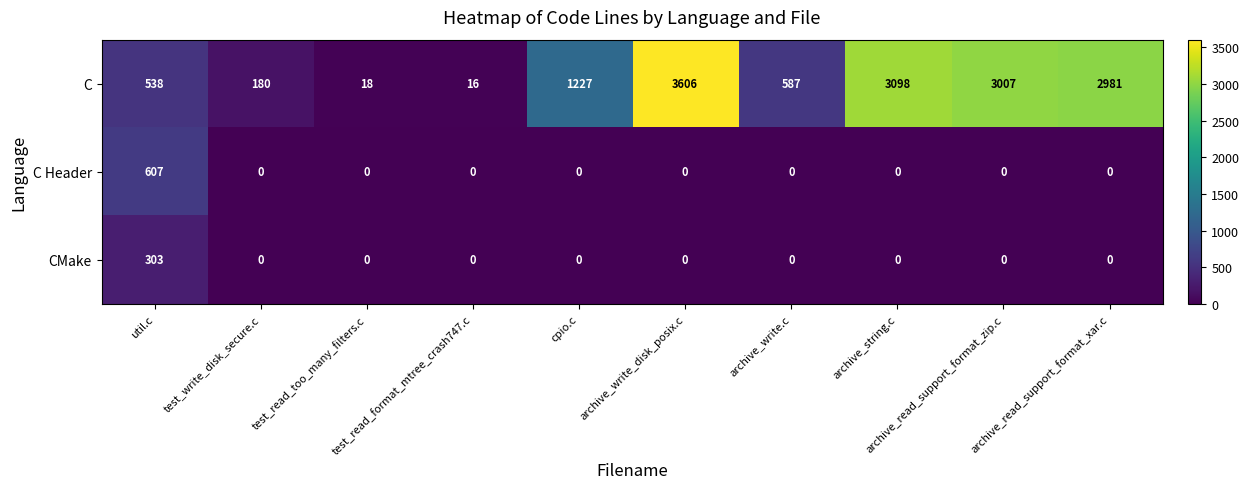

At how many categories does at least one series exceed 457?

7